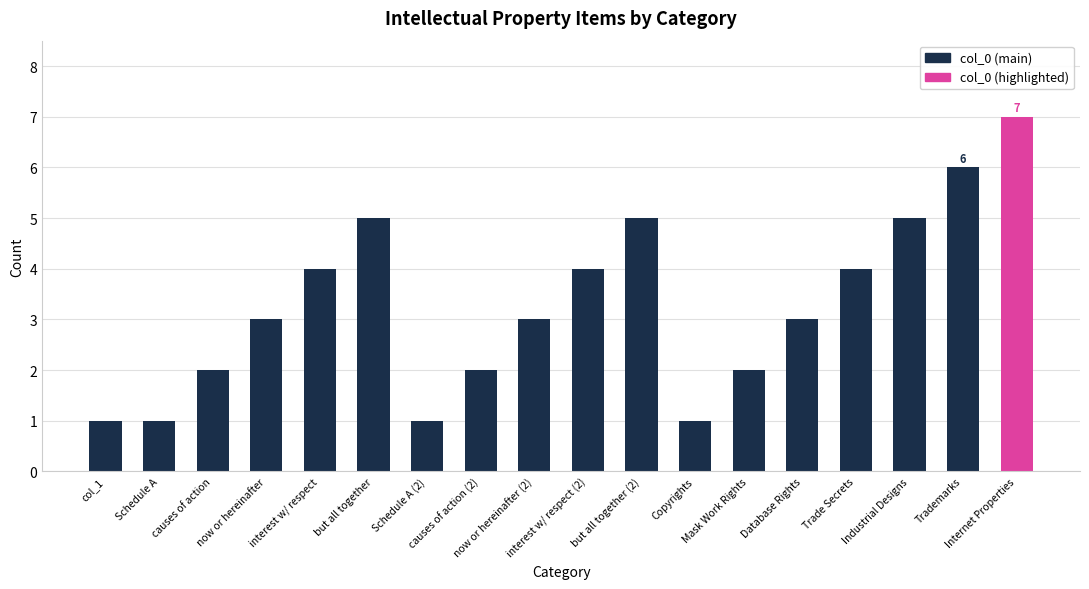

What is the difference between the maximum and minimum values?

6